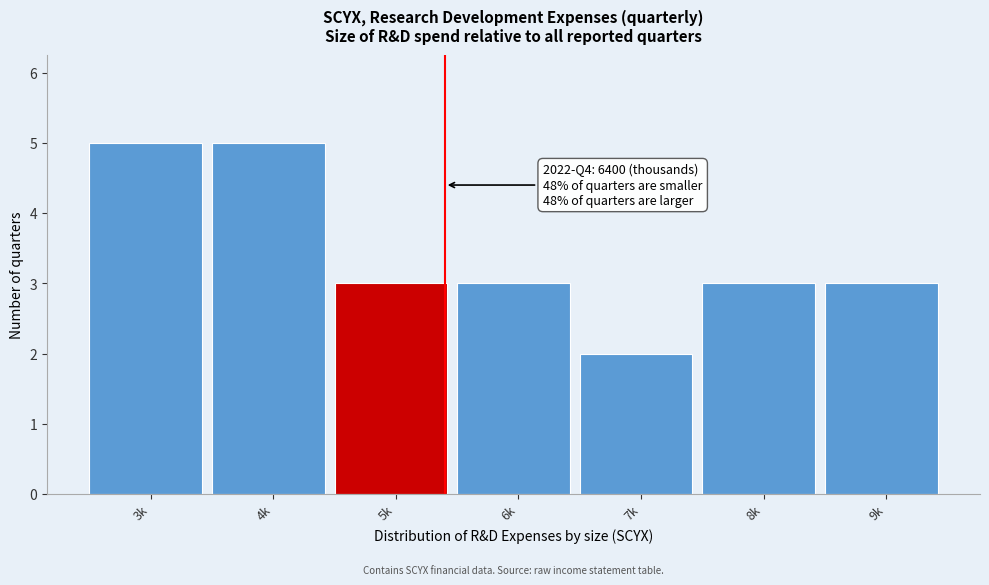

Reading left to right, transcribe all the data shown in this chart.

5	5	3	3	2	3	3